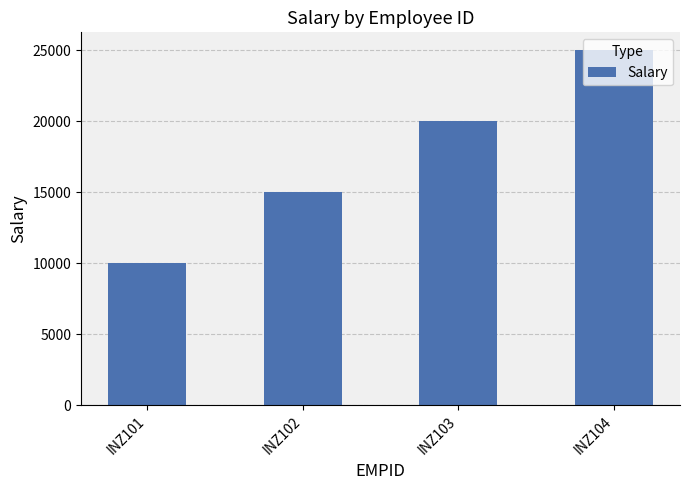

How many distinct data groups are displayed?

1